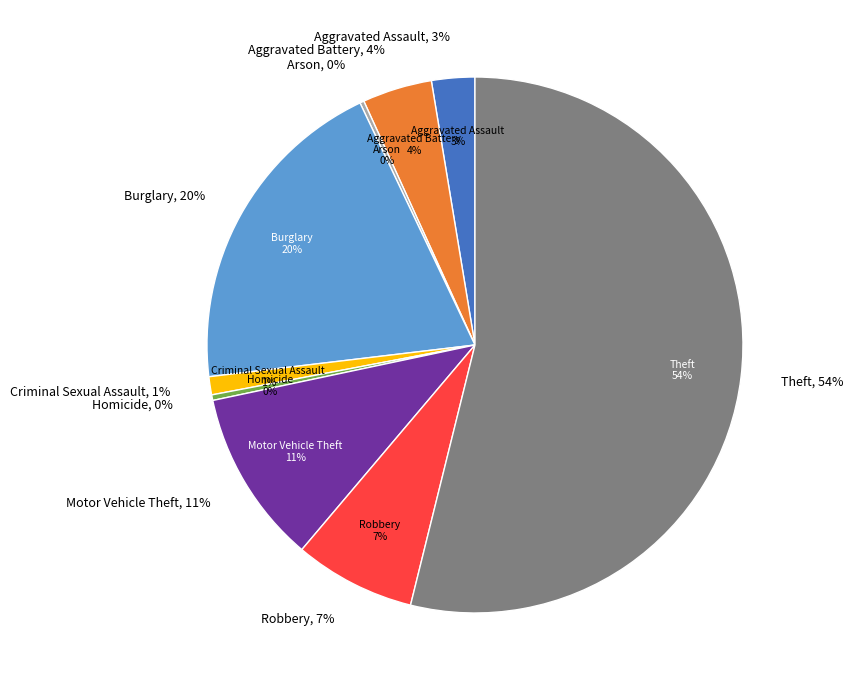

How many slices are in this pie chart?

9